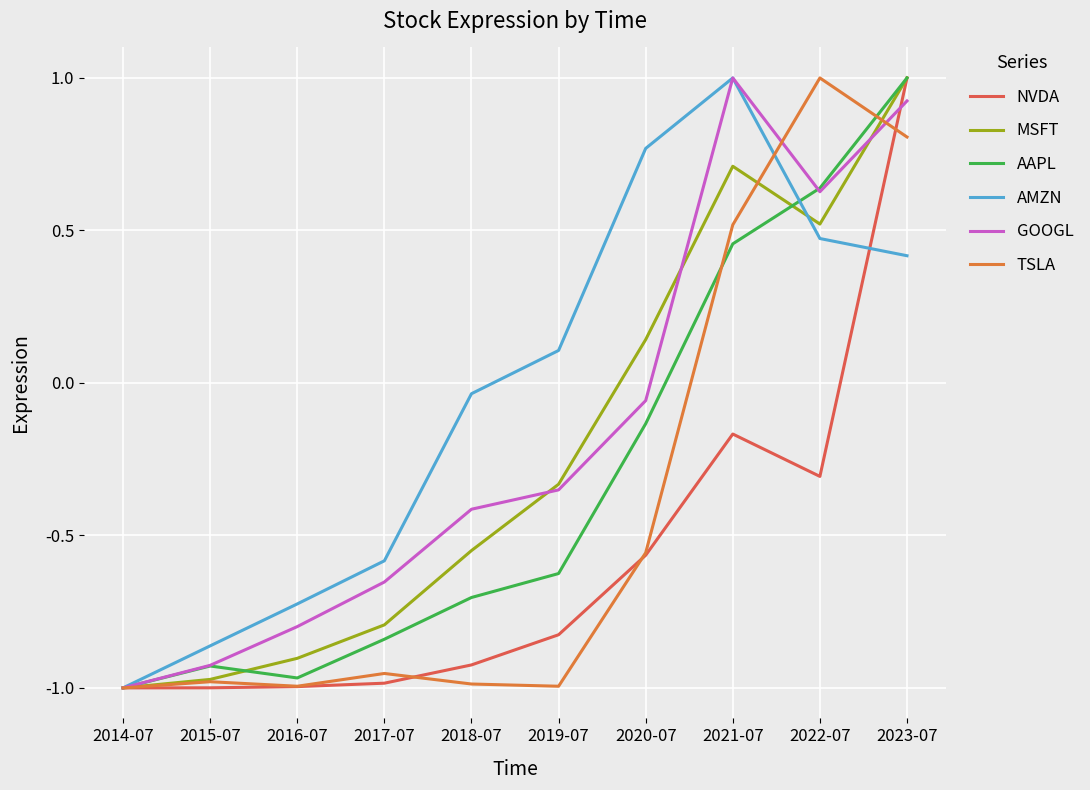

What is the sum of all AMZN values?

-0.4